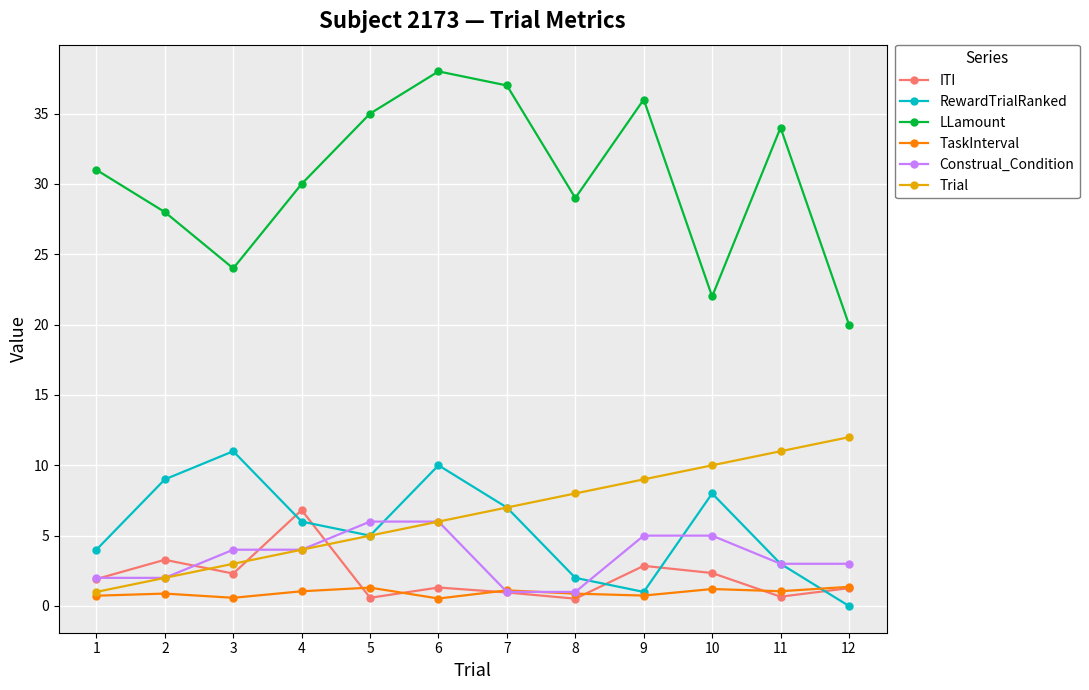

Between which two adjacent categories do ITI and TaskInterval first intersect?

4 and 5